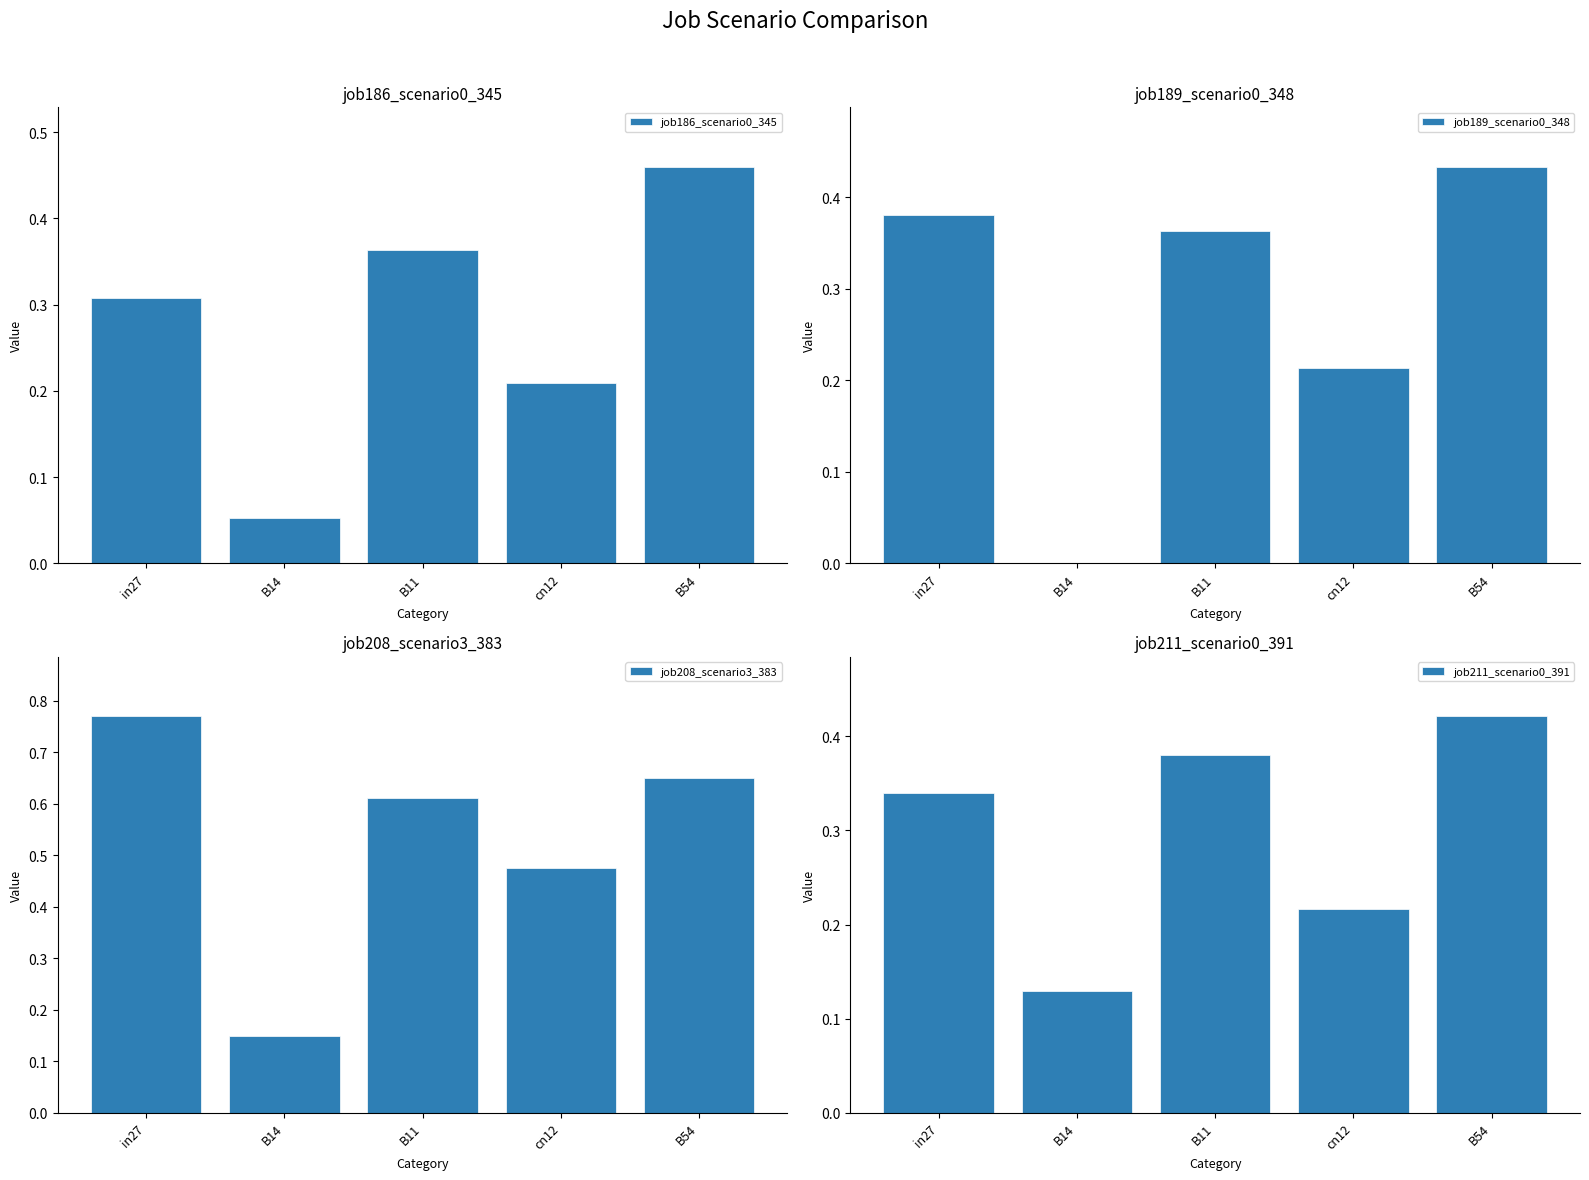

Which series has the widest spread of values?

job208_scenario3_383